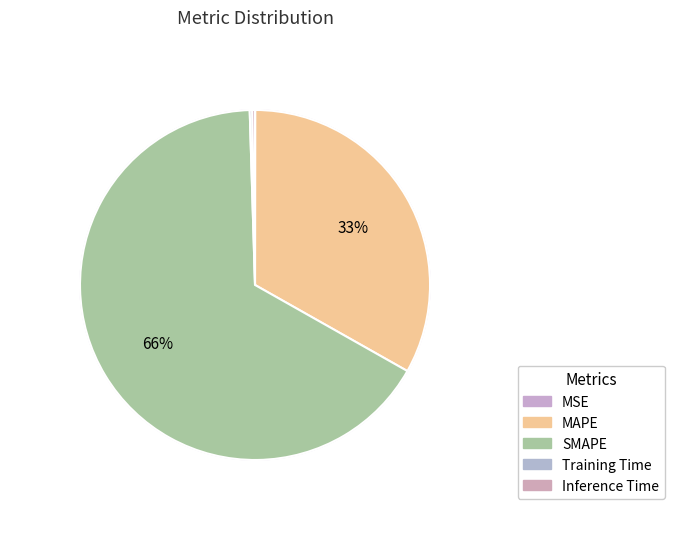

Which category accounts for the majority?

SMAPE